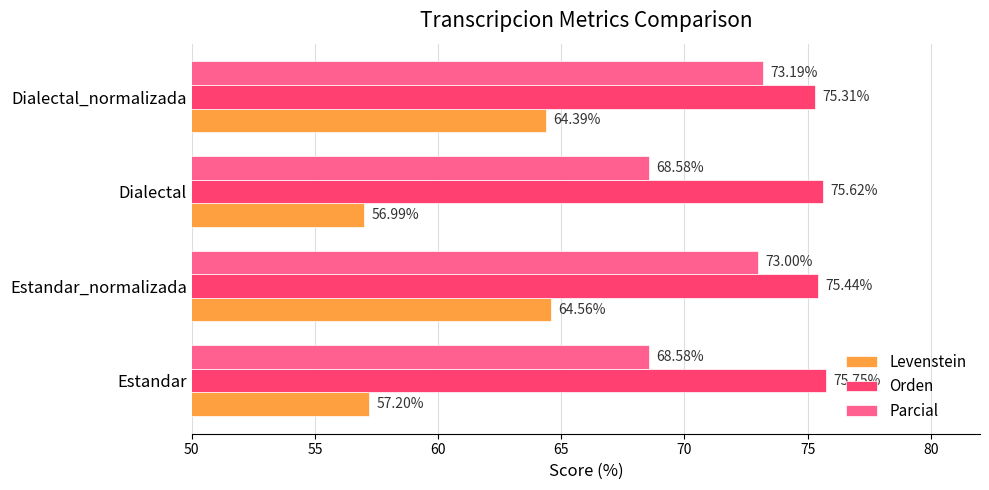

Where is Levenstein nearest to the value 60?

Estandar